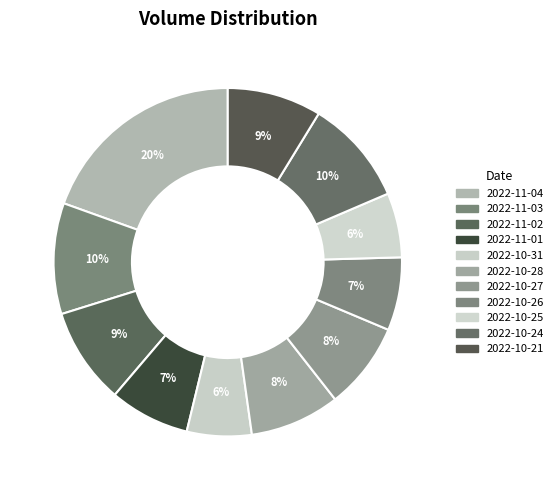

Count the number of slices in the pie.

11